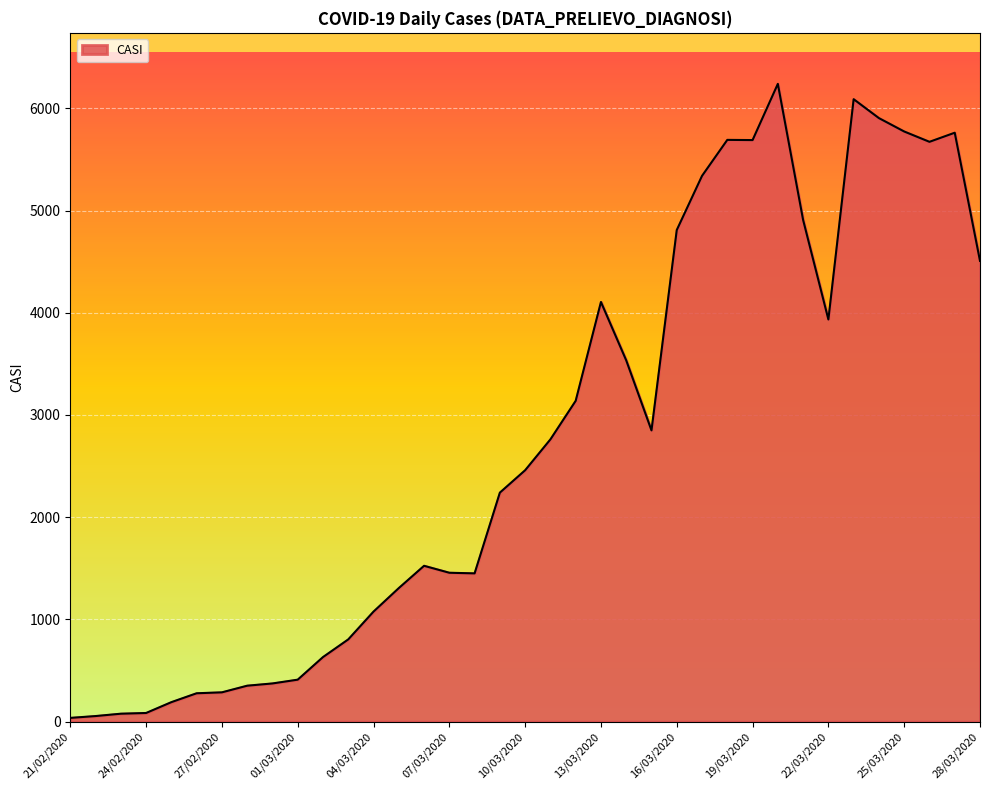

At which category does the data reach its first local valley?

08/03/2020